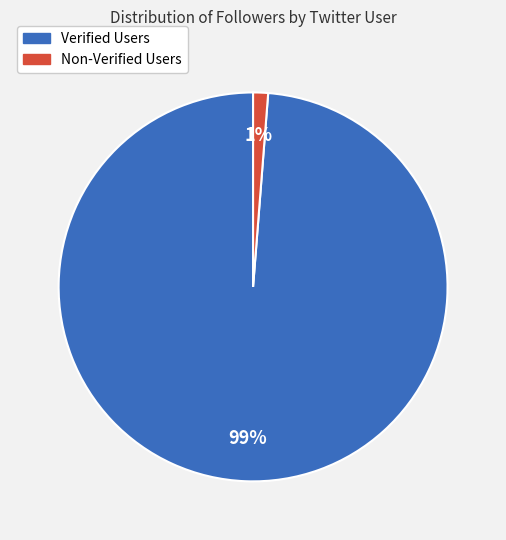

To the nearest percent, what is the average slice percentage?

50%